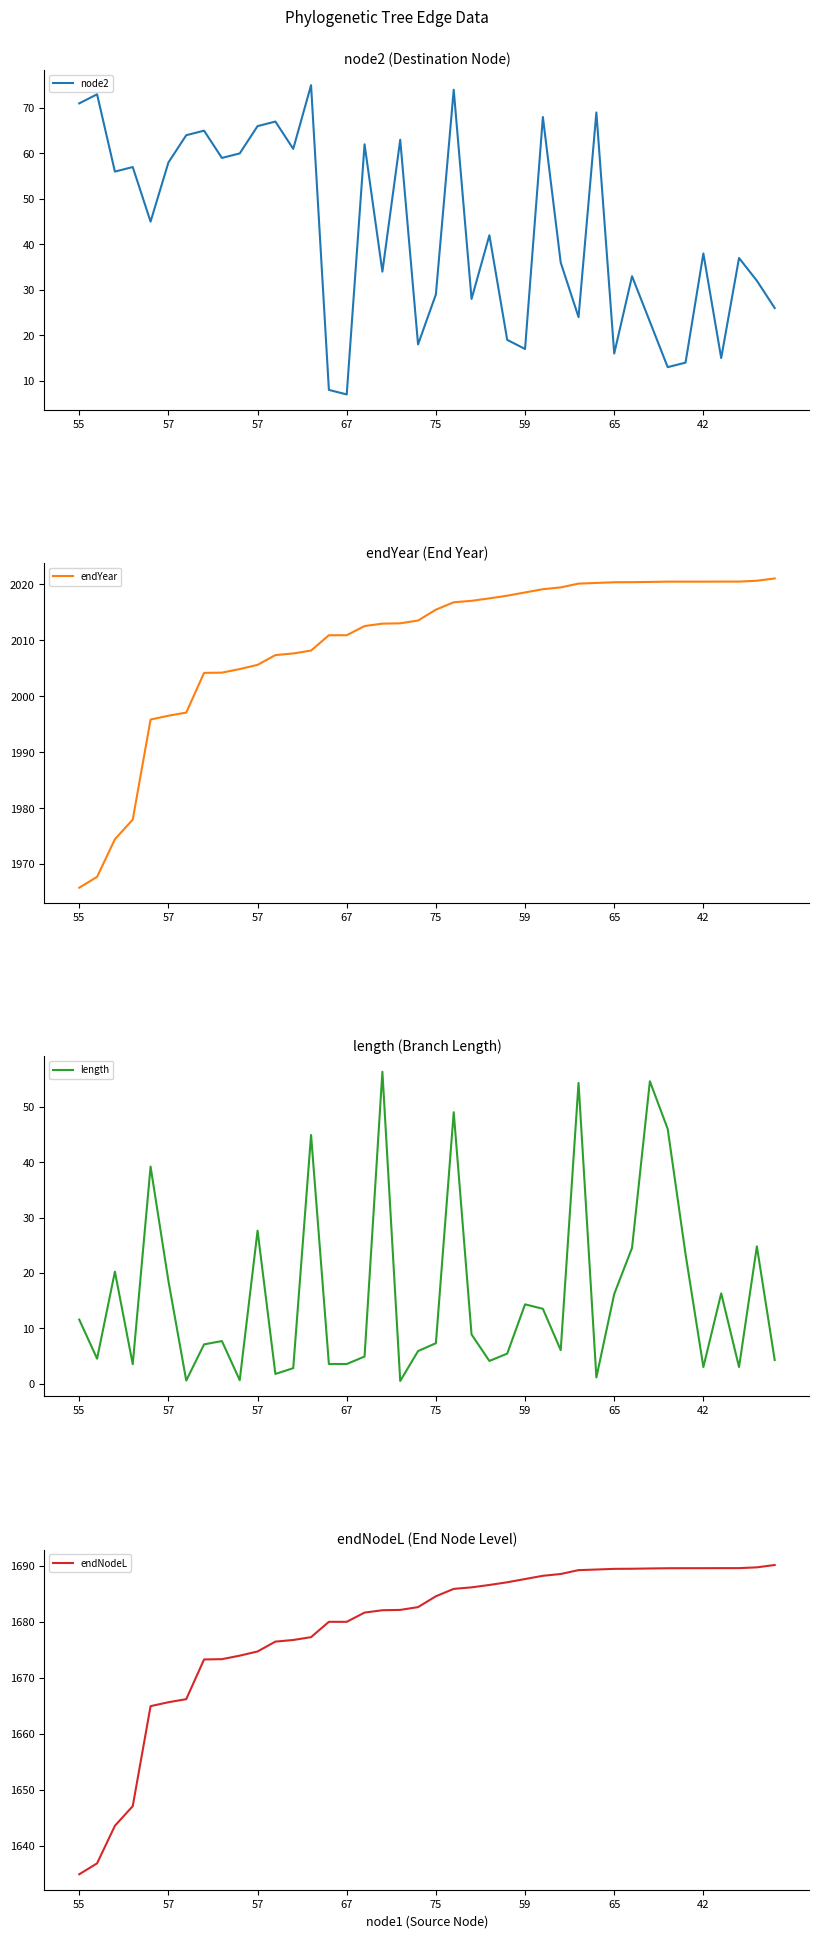

Which series changed the most between 57 and 37?

endNodeL